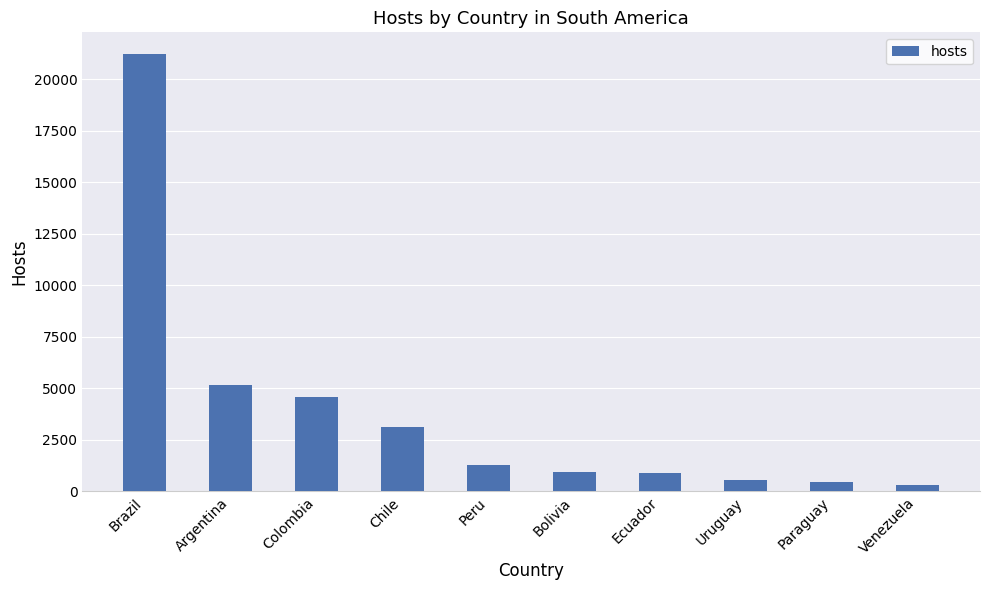

Between Uruguay and Bolivia, which is larger?

Bolivia